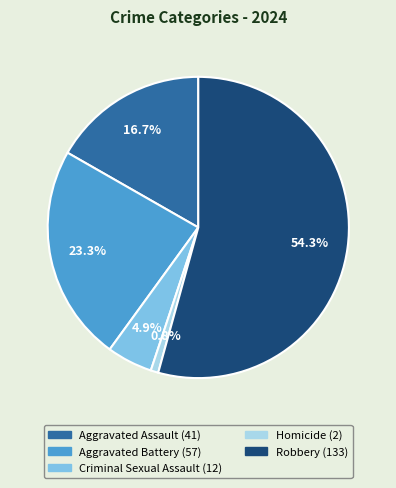

Rank the categories by value from highest to lowest.

Robbery, Aggravated Battery, Aggravated Assault, Criminal Sexual Assault, Homicide